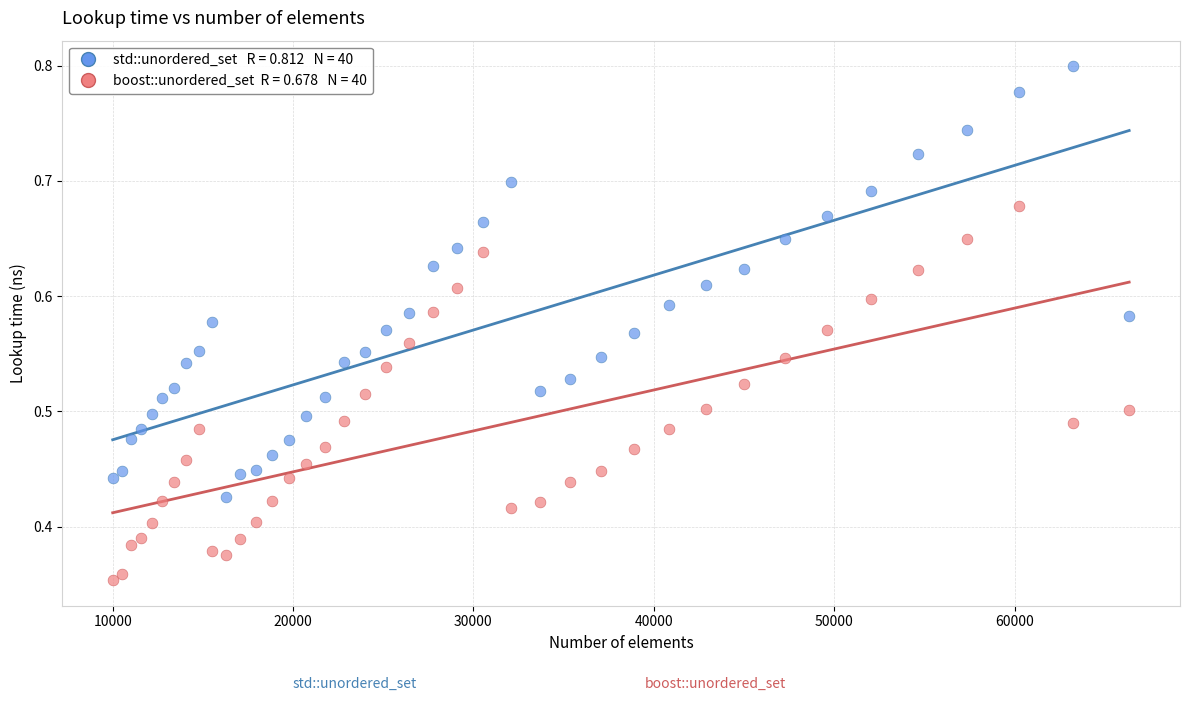

Across all data points, what is the range of X values (max minus min)?

56358.0